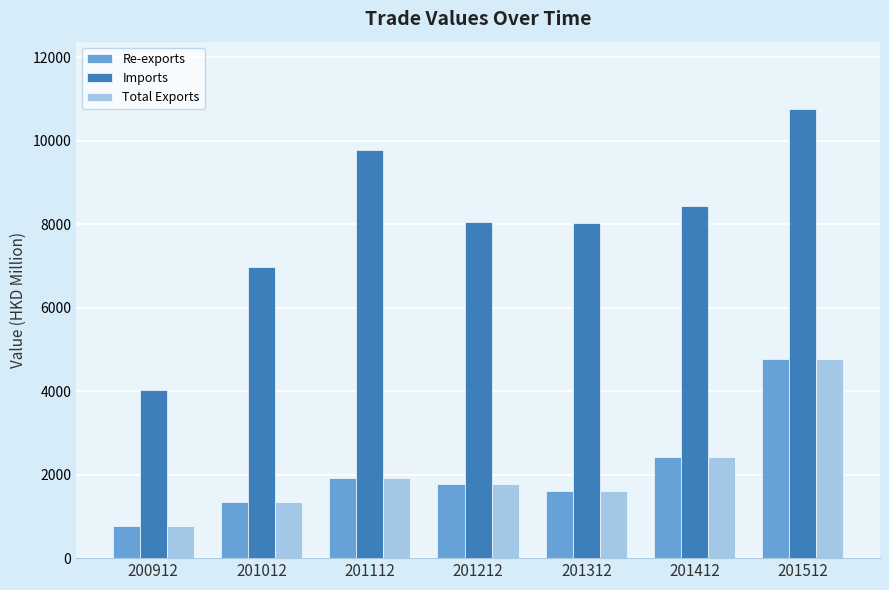

What value does the Re-exports series have at 200912?

760.6